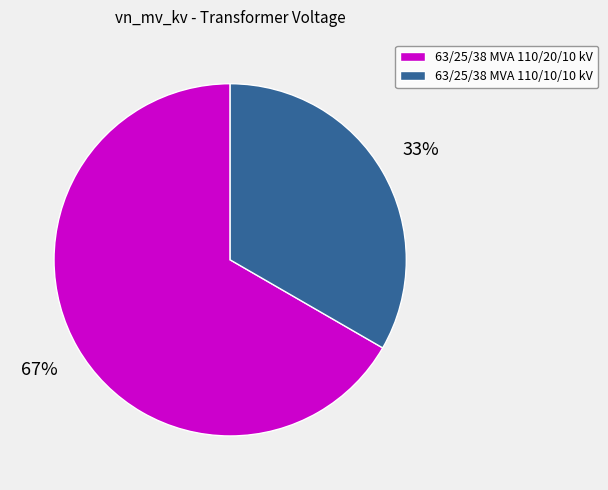

To the nearest percent, what is the average slice percentage?

50%